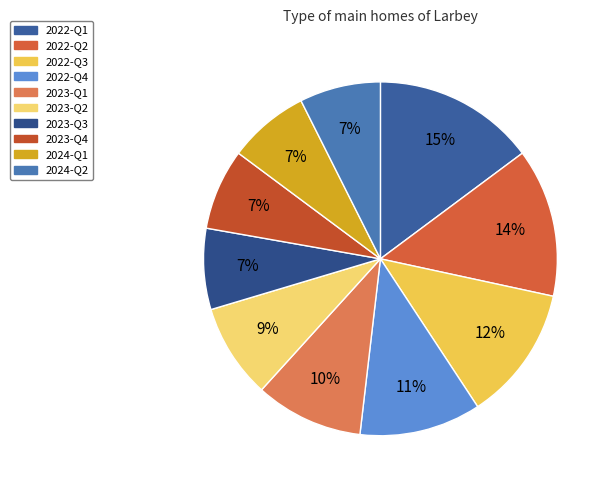

What percentage is the 2023-Q4 slice, to the nearest percent?

7%